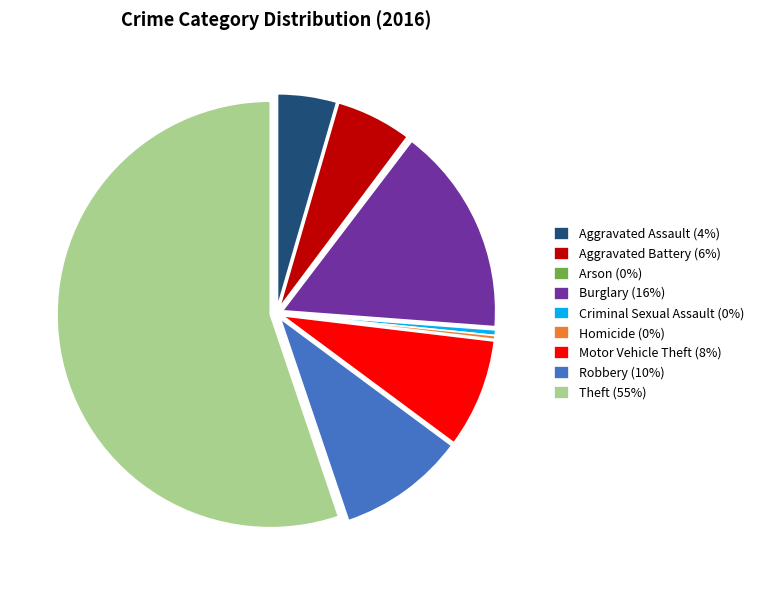

Between Theft (55%) and Homicide (0%), which is larger?

Theft (55%)